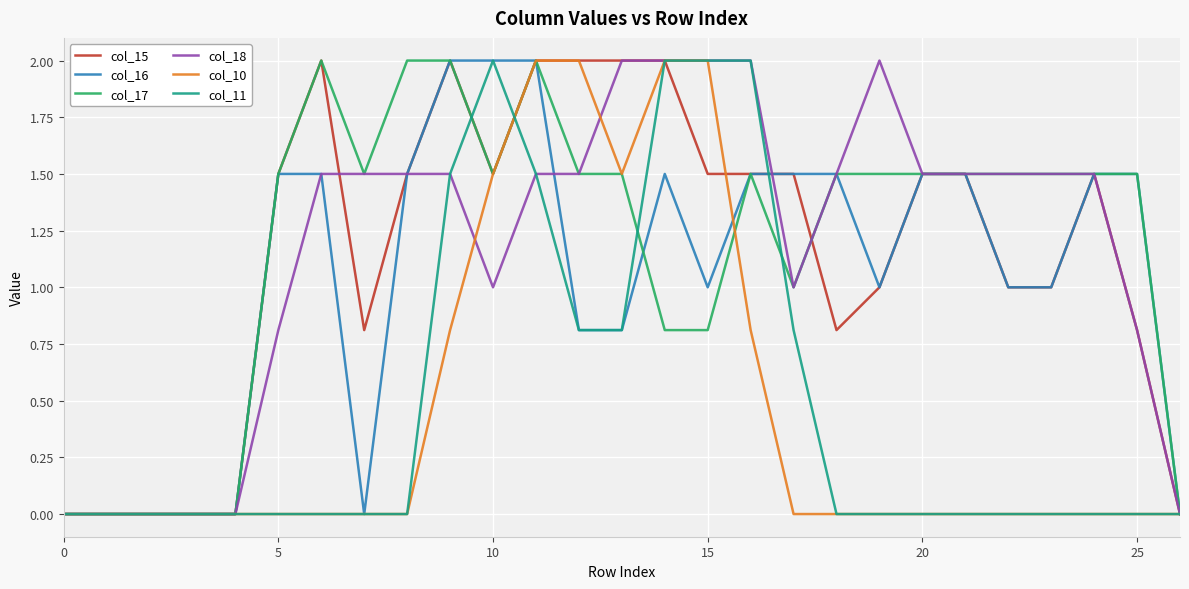

What is the label of the 12th point from the right?

15